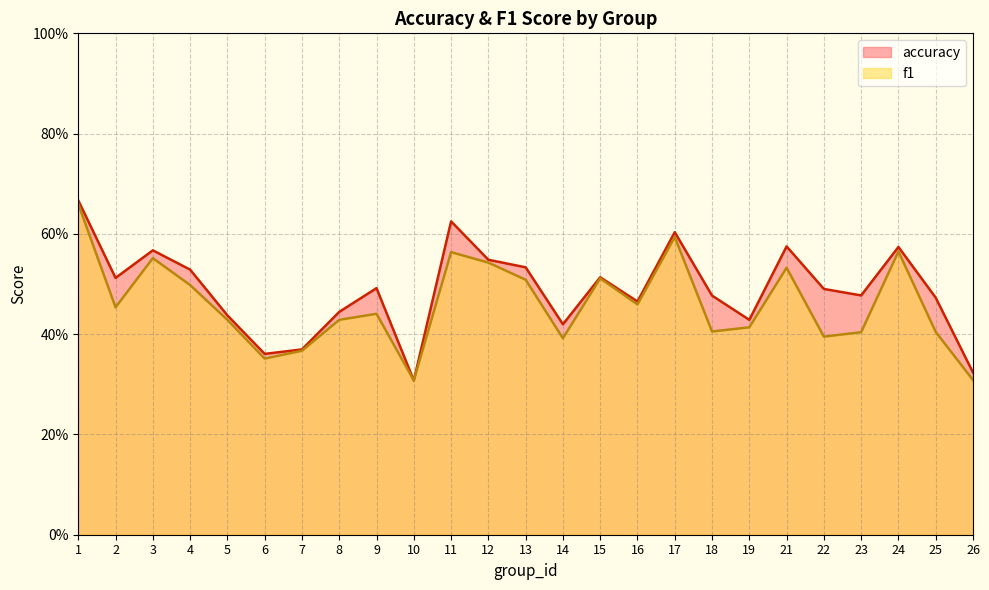

What is the sum of the f1 values at 12 and 1?

1.2